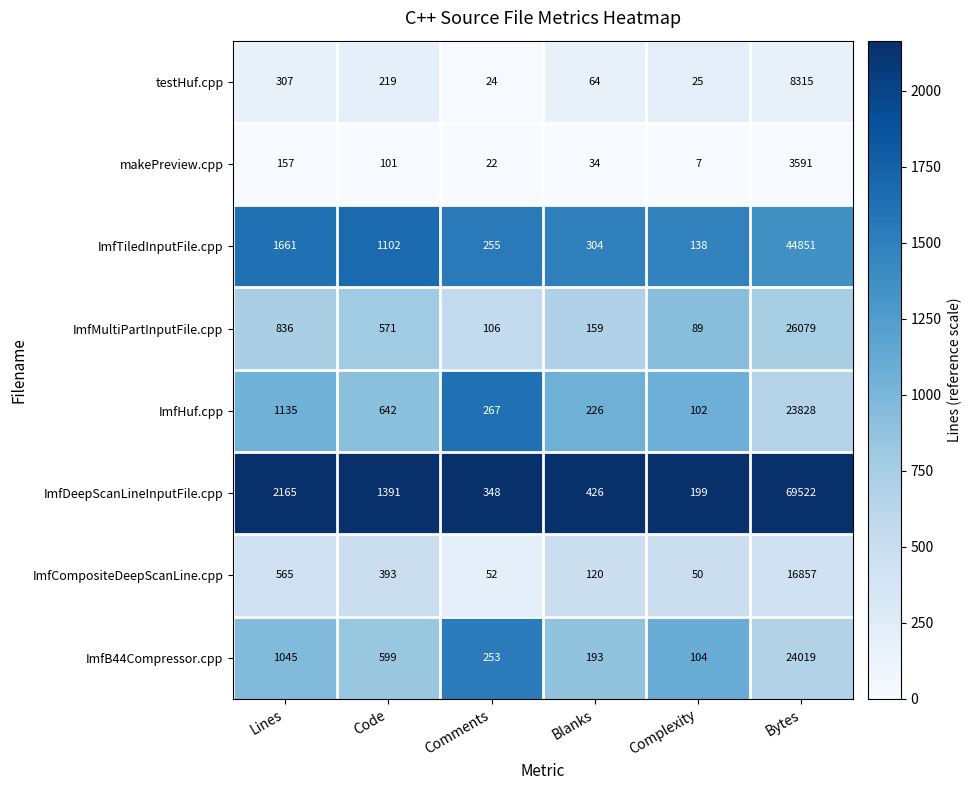

The ImfTiledInputFile.cpp series shows 436 at Comments. True or false?

False